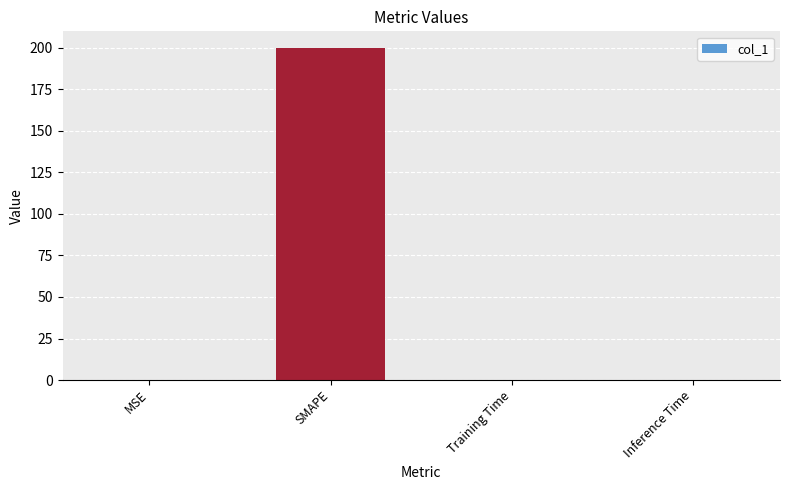

What is the maximum value shown in the chart?

200.0